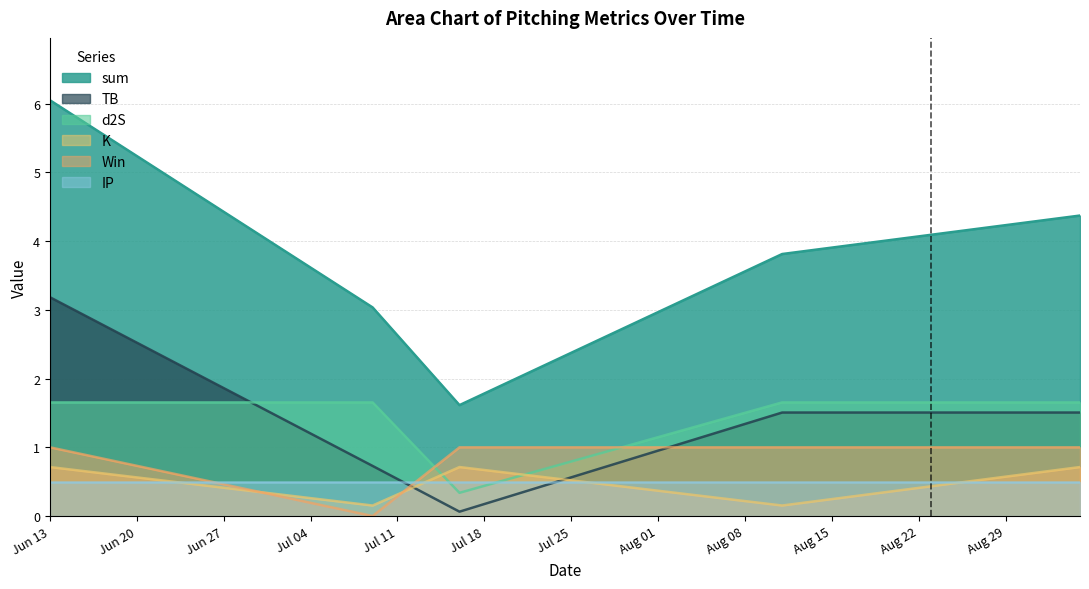

Which series has the largest total across all categories?

sum